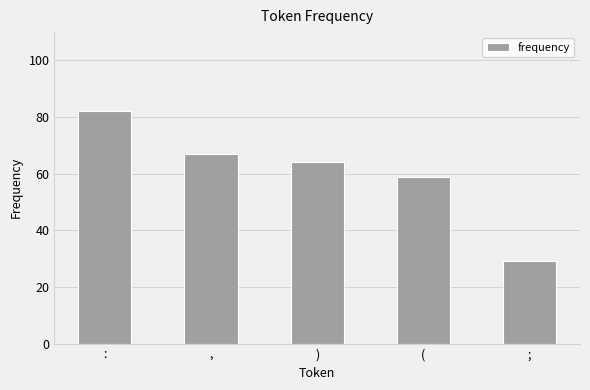

At which category does the chart reach its minimum across all series?

;